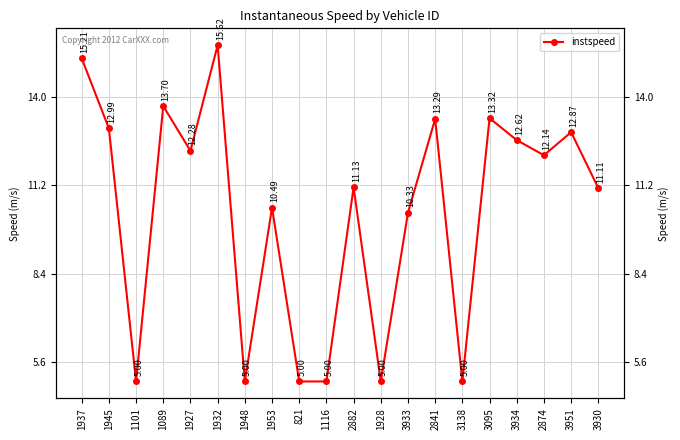

What is the change in value from 1101 to 1089?

+8.7